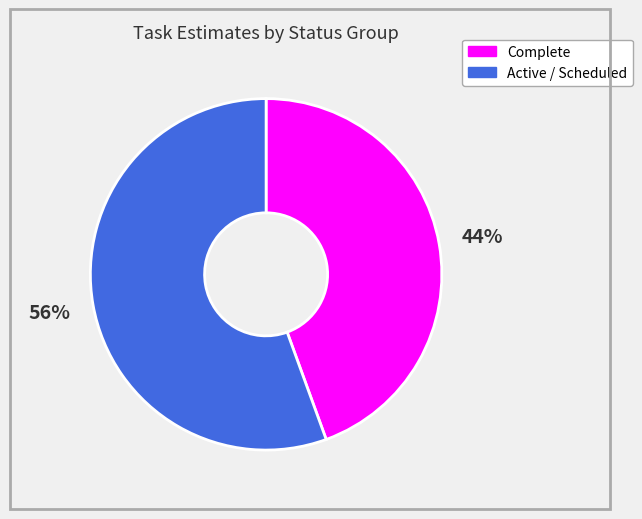

To the nearest percent, what is the average slice percentage?

50%